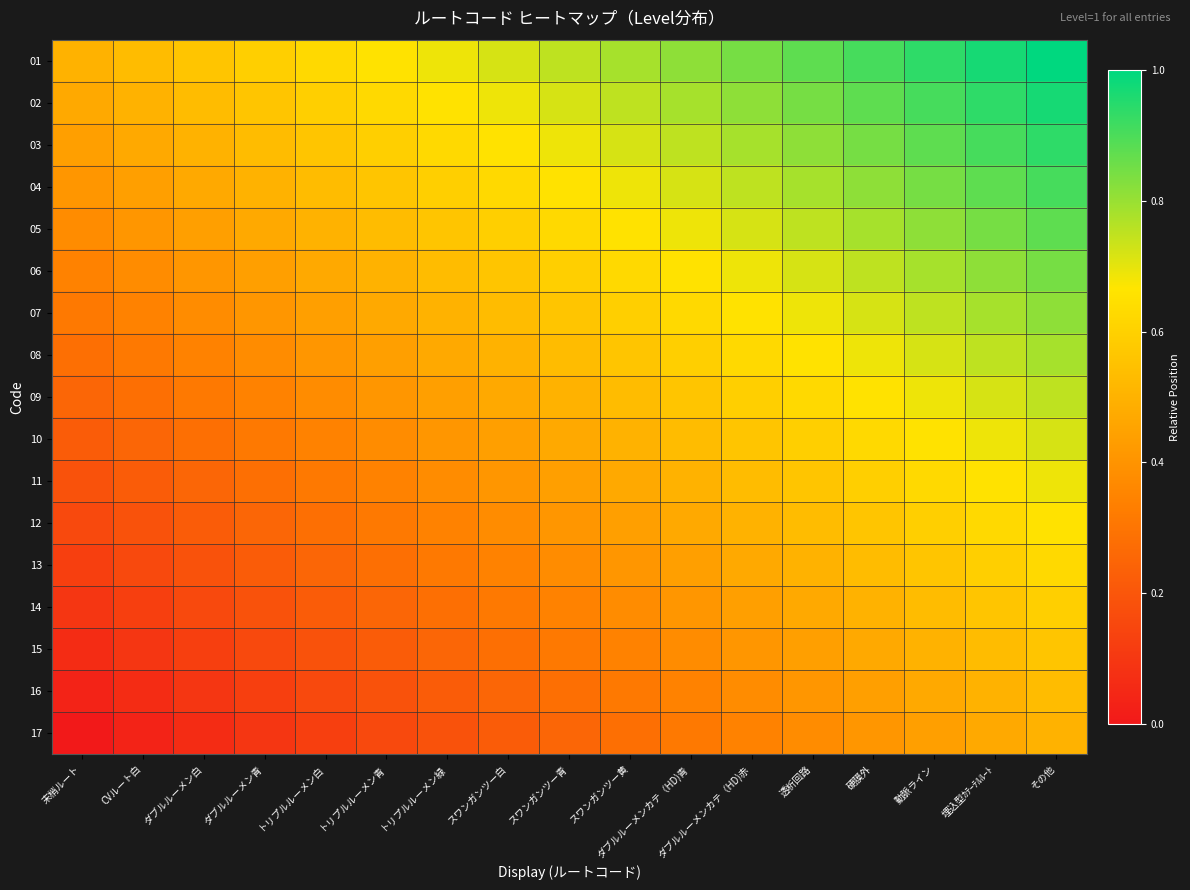

Rank the series by their maximum value, from highest to lowest.

01, 02, 03, 04, 05, 06, 07, 08, 09, 10, 11, 12, 13, 14, 15, 16, 17